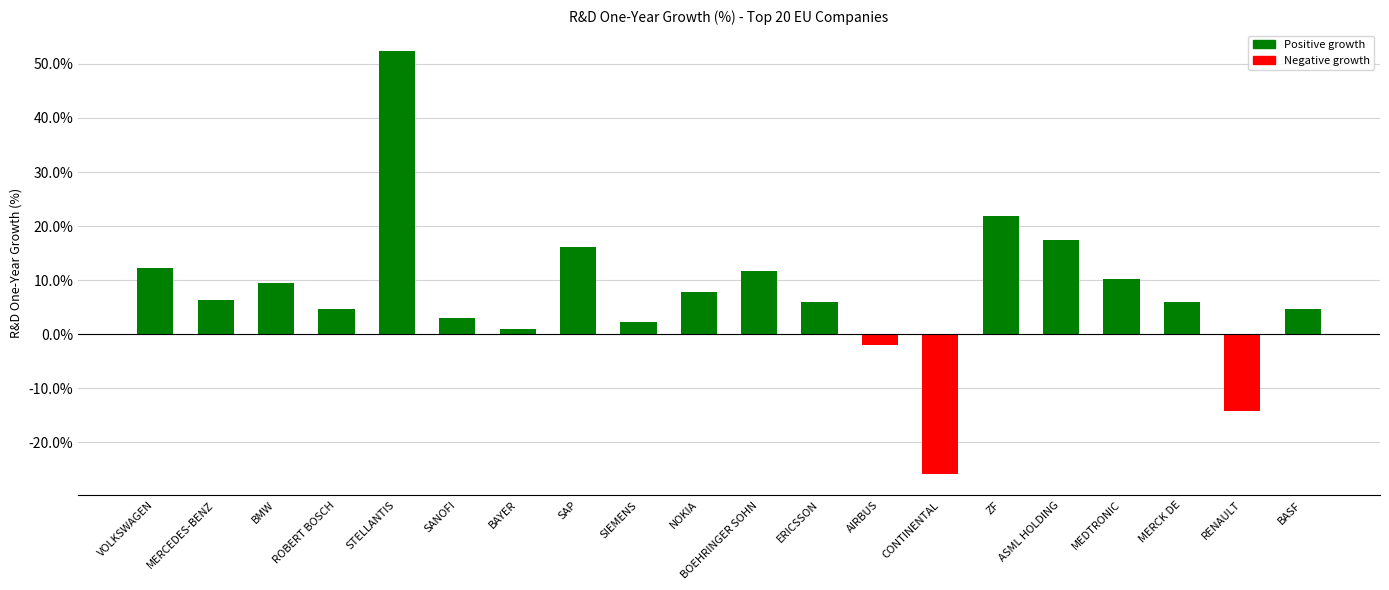

What is the value of the 4th bar from the left?

4.7